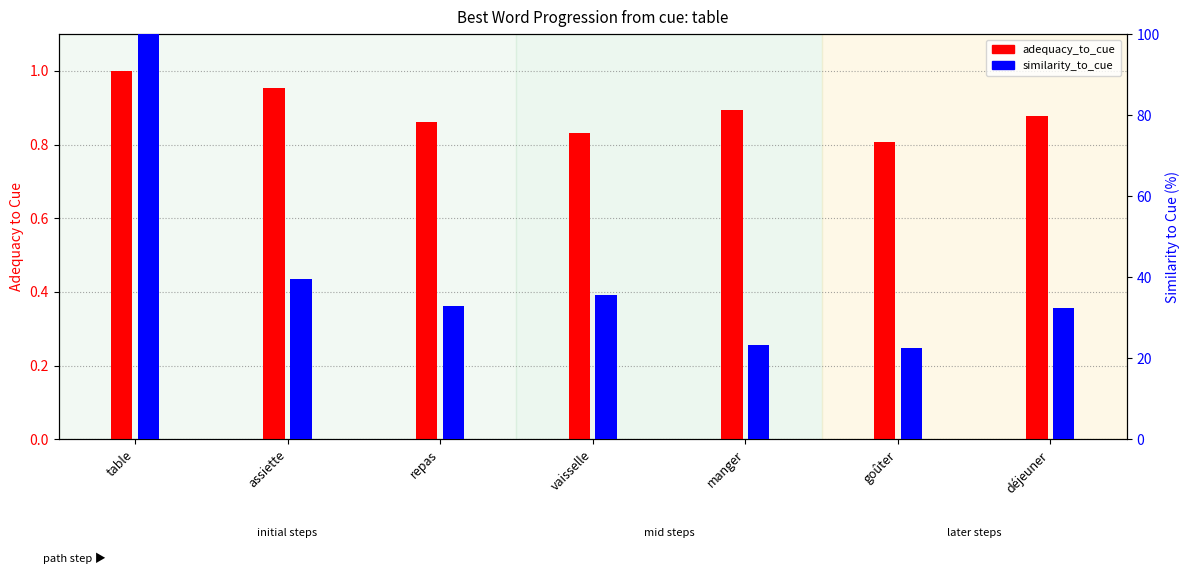

What are all the series names shown in the legend?

adequacy_to_cue, similarity_to_cue